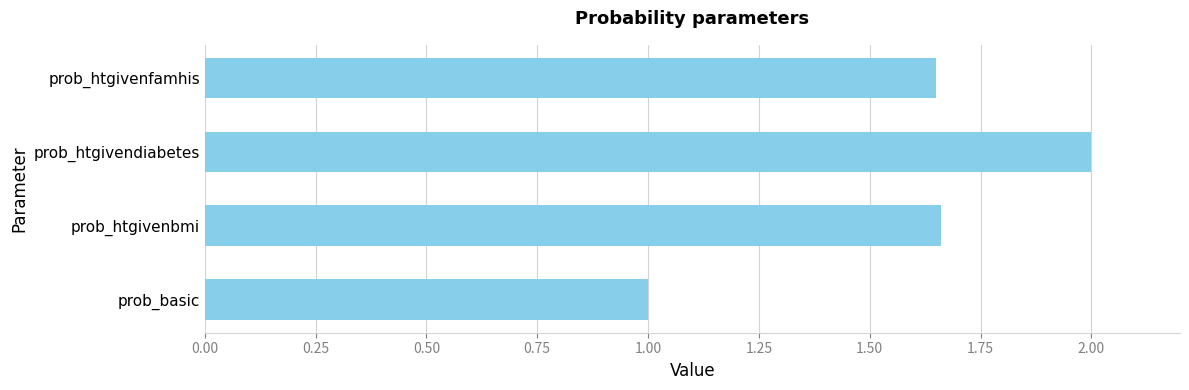

Which has a higher value, prob_basic or prob_htgivenbmi?

prob_htgivenbmi